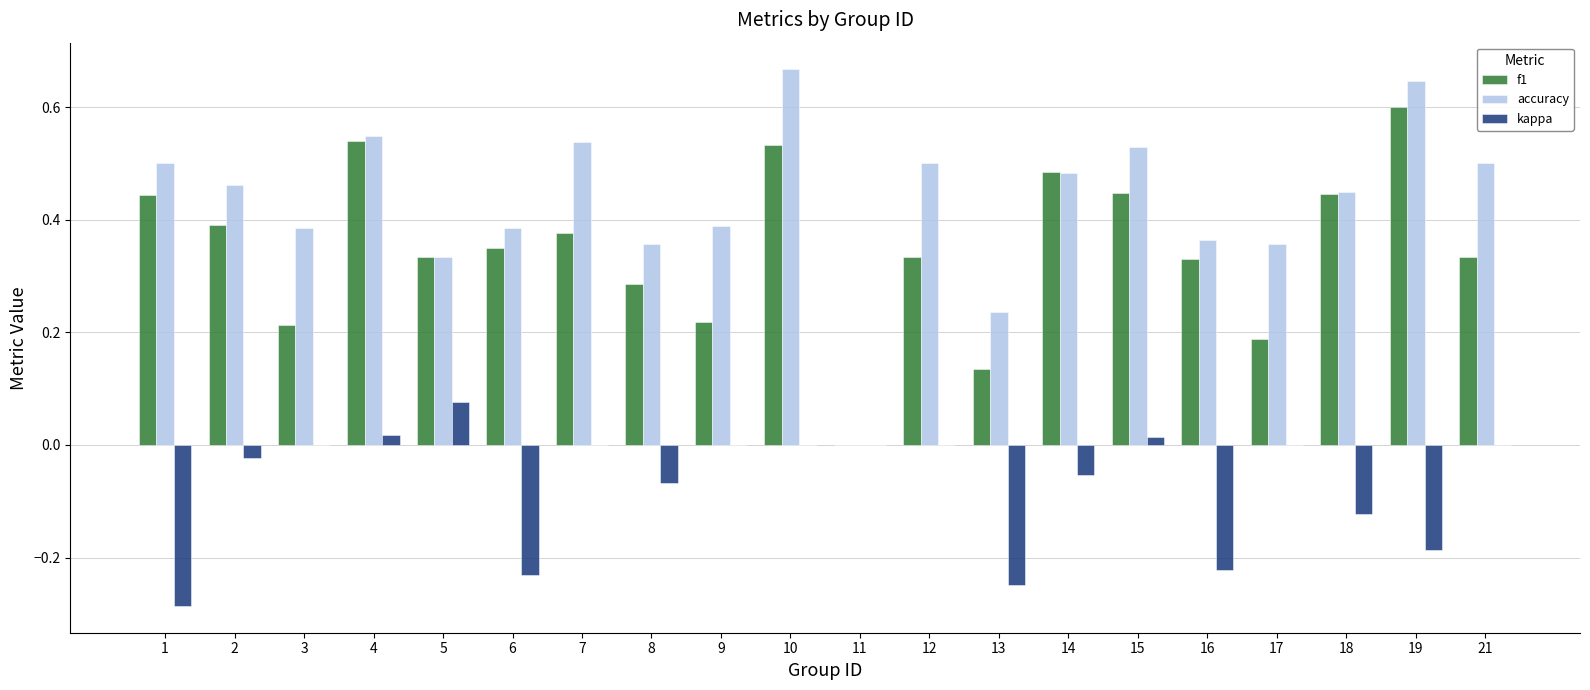

Which series has the largest total across all categories?

accuracy